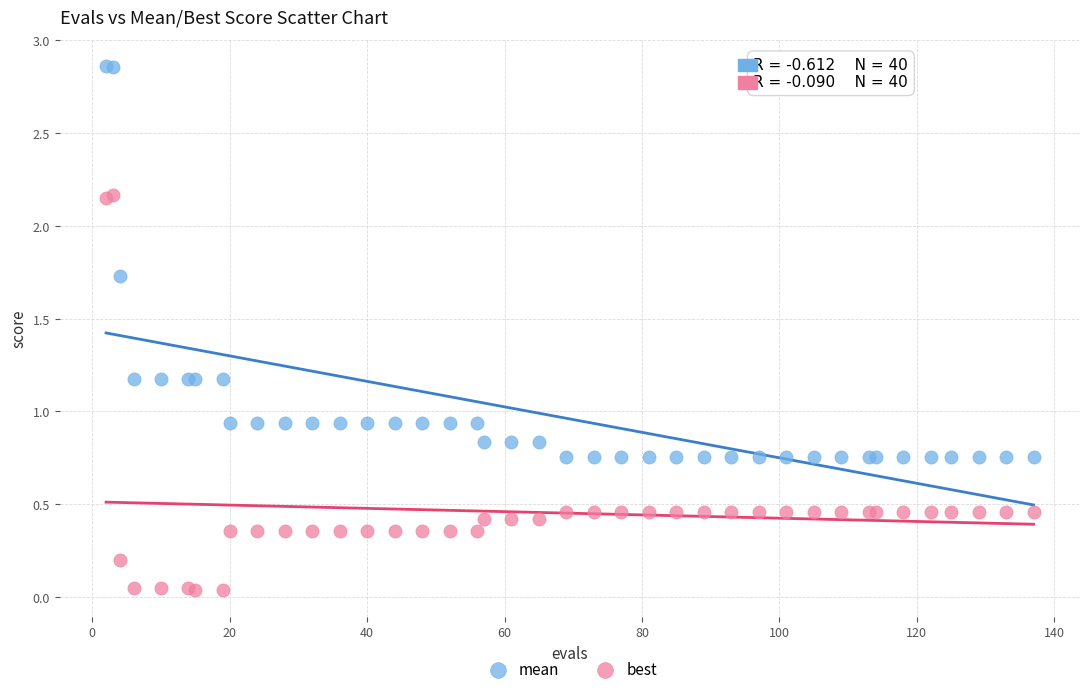

What are all the series names shown in the legend?

mean, best